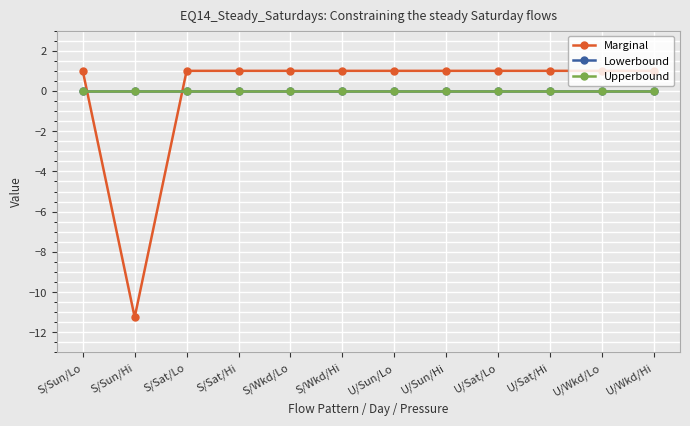

True or false: Marginal and Lowerbound intersect in this chart.

True